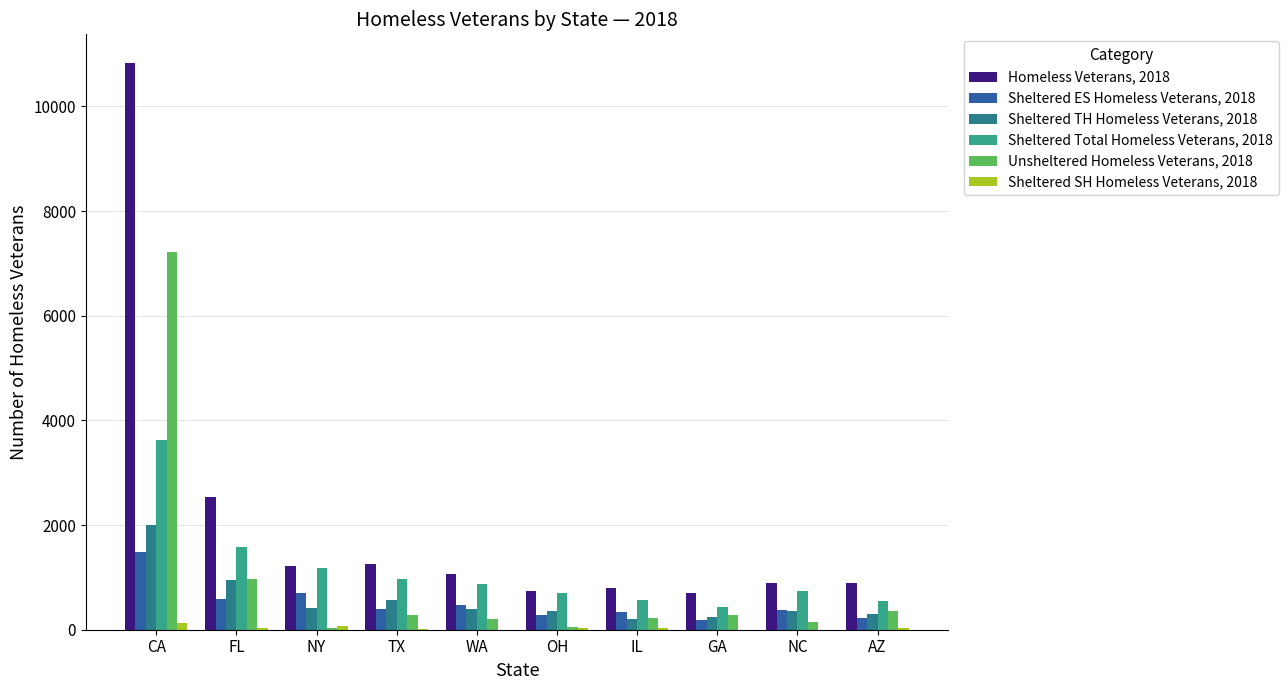

What is the total value across all series at AZ?

2326